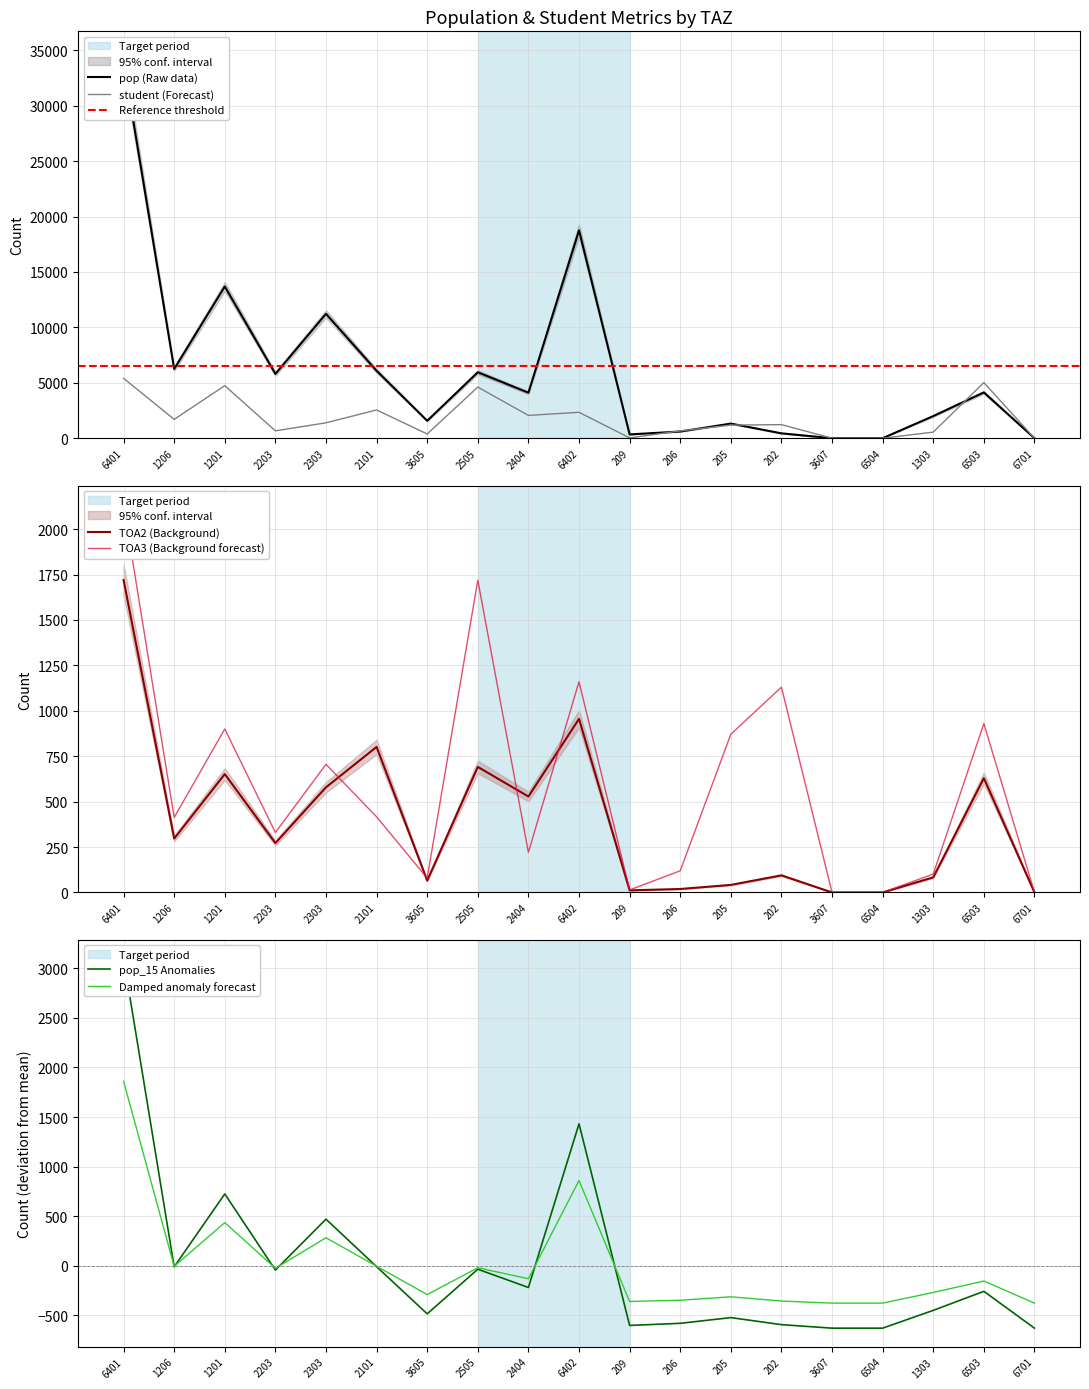

Reading left to right, list all the values displayed in this chart.

pop: 6401=33946.0	1206=6249.7	1201=13687.5	2203=5804.3	2303=11222.1	2101=6083.7	3605=1572.6	2505=5949.9	2404=4105.7	6402=18753.9	209=341.9	206=603.1	205=1318.7	202=438.3	3607=0.0	6504=0.0	1303=1995.3	6503=4132.1	6701=0.0
student: 6401=5405.8	1206=1699.0	1201=4740.2	2203=664.3	2303=1388.4	2101=2549.6	3605=381.4	2505=4611.7	2404=2057.9	6402=2337.8	209=28.3	206=659.9	205=1183.4	202=1225.1	3607=0.0	6504=0.0	1303=548.6	6503=5018.0	6701=0.0
TOA2: 6401=1720.0	1206=296.8	1201=651.4	2203=271.7	2303=578.8	2101=801.0	3605=65.0	2505=691.0	2404=528.0	6402=955.5	209=11.4	206=18.9	205=41.4	202=94.0	3607=0.0	6504=0.0	1303=83.1	6503=629.0	6701=0.0
TOA3: 6401=2133.2	1206=412.7	1201=899.8	2203=329.8	2303=705.4	2101=415.9	3605=78.9	2505=1719.0	2404=220.9	6402=1159.8	209=13.8	206=119.0	205=871.0	202=1130.0	3607=0.0	6504=0.0	1303=100.9	6503=930.0	6701=0.0
pop_15: 6401=1861.5	1206=-7.6	1201=434.2	2203=-27.1	2303=281.2	2101=-6.4	3605=-292.2	2505=-21.9	2404=-132.5	6402=858.9	209=-362.3	206=-349.6	205=-315.0	202=-357.6	3607=-378.9	6504=-378.9	1303=-271.1	6503=-155.8	6701=-378.9